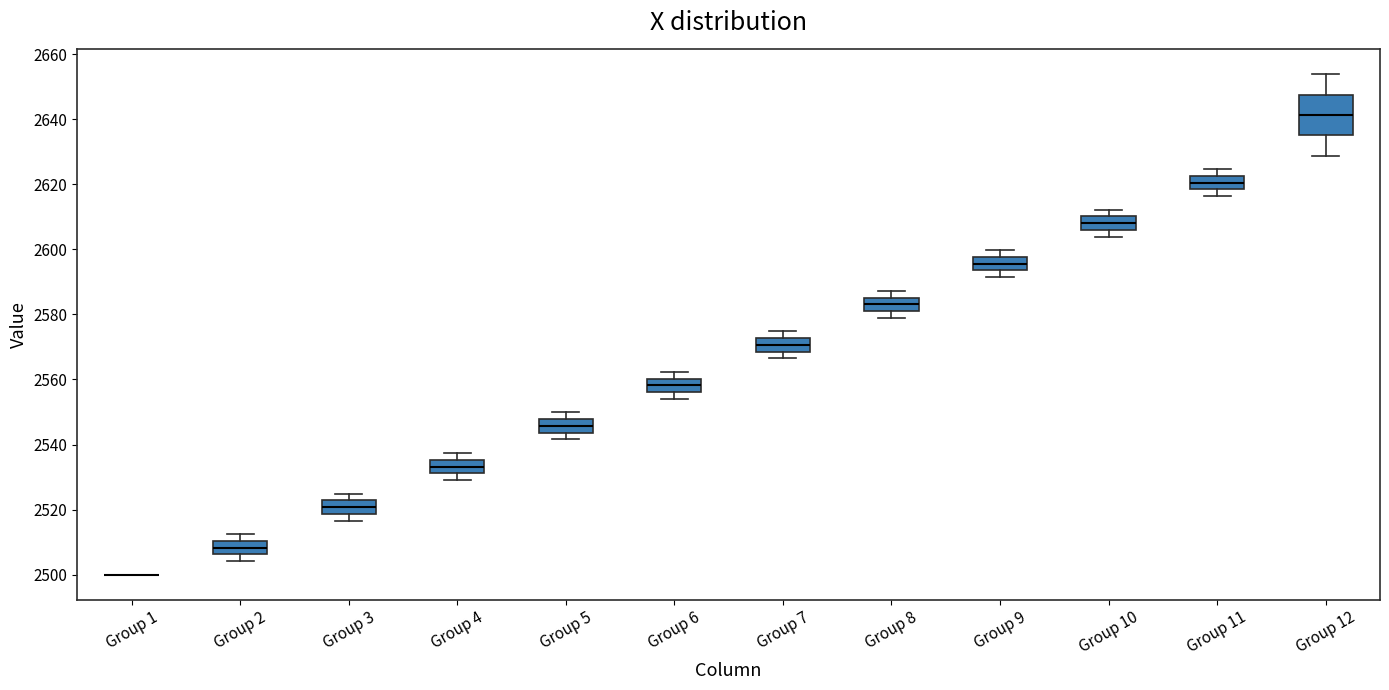

Comparing the boxes themselves (not the whiskers), which one is the tallest?

Group 12